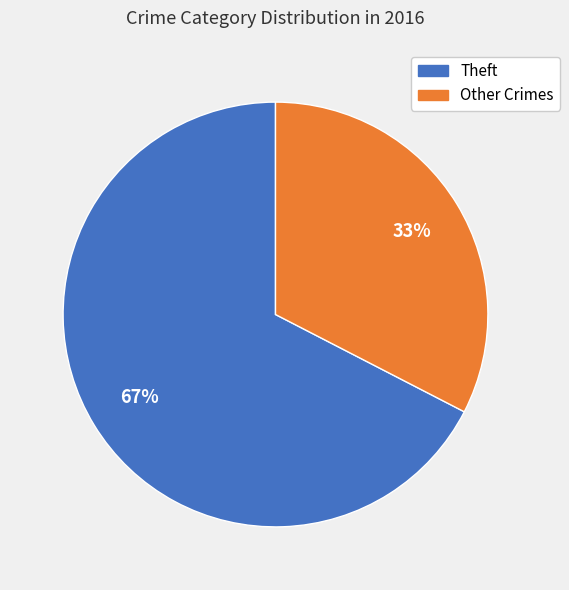

Is there a majority slice in this chart?

Yes